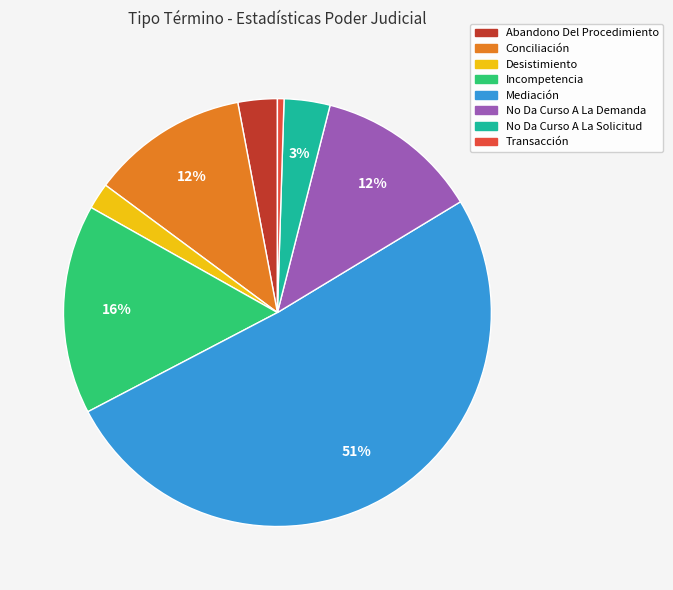

Which category accounts for the majority?

Mediación